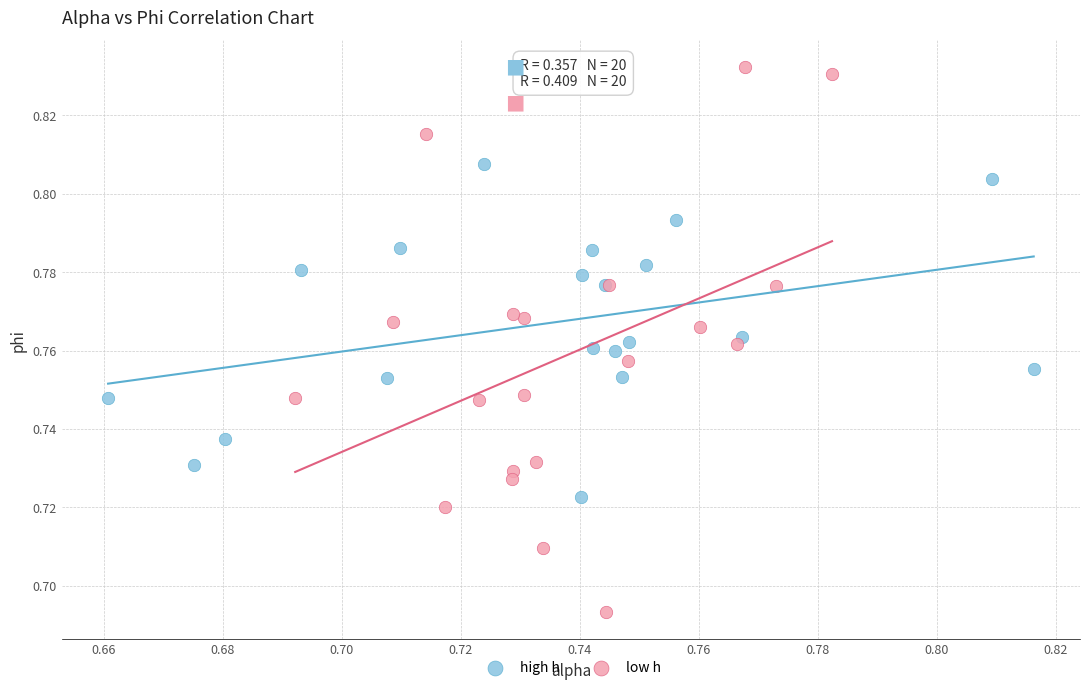

Which series contains the highest Y value?

low h